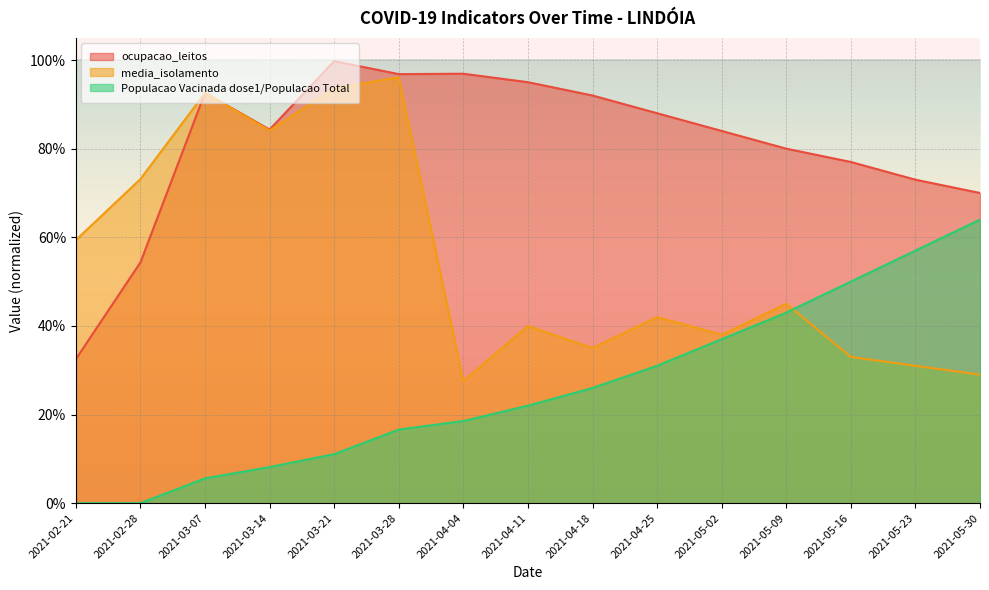

What are all the series names shown in the legend?

ocupacao_leitos, media_isolamento, Populacao Vacinada dose1/Populacao Total